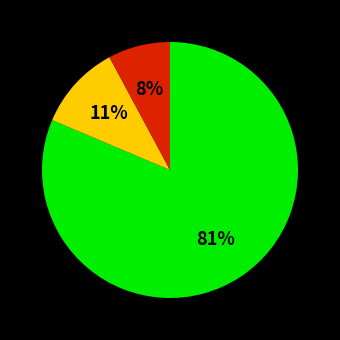

Does any single category account for the majority?

Yes